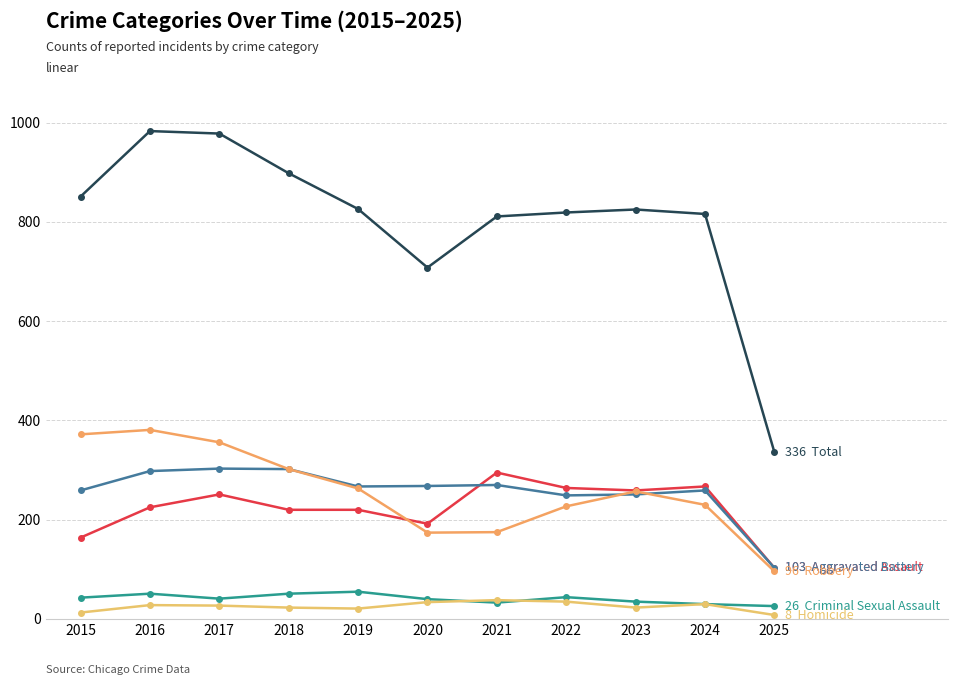

How many lines are shown in the chart?

6